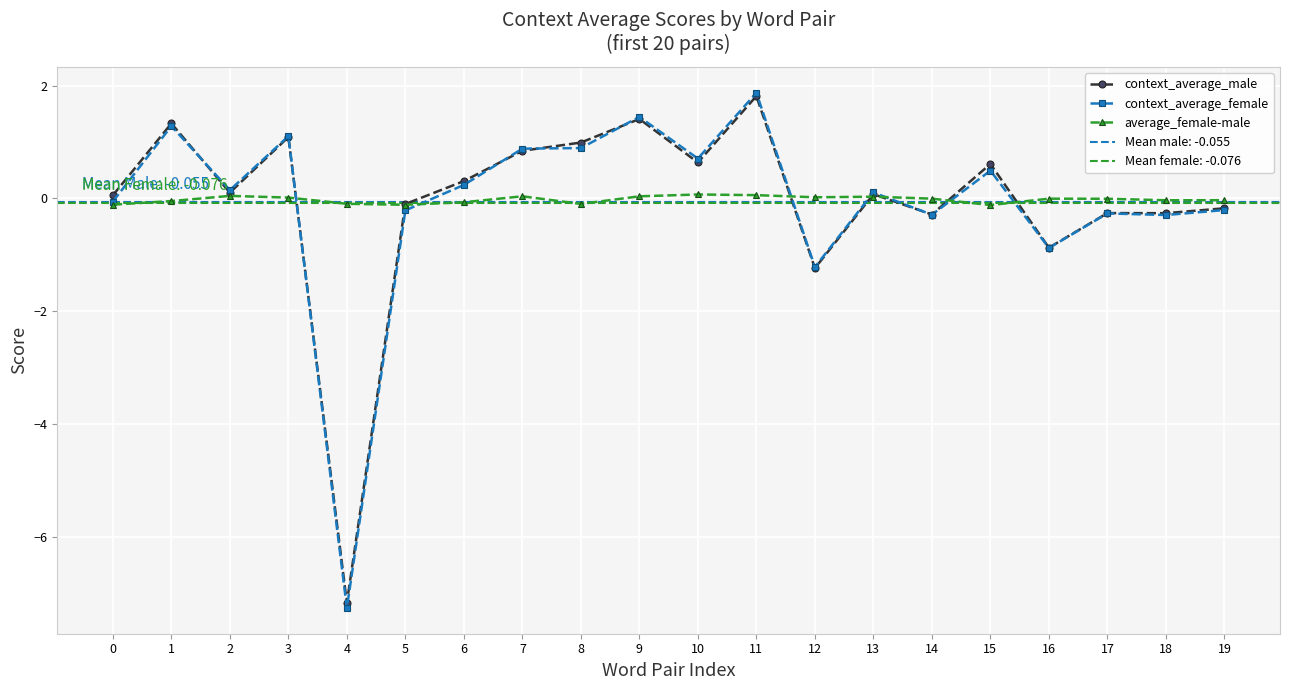

How many values in context_average_male are above zero?

12